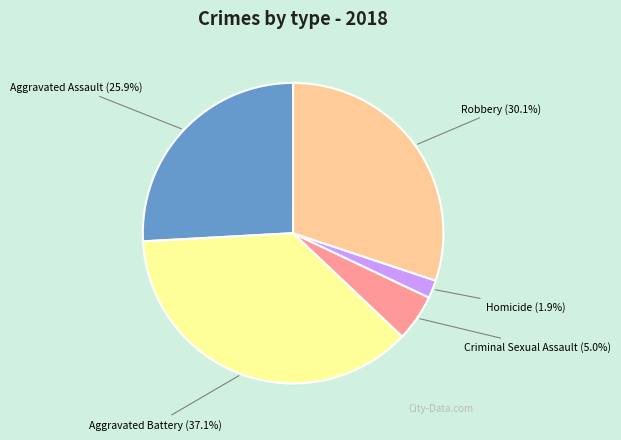

Combined, do Aggravated Assault and Robbery account for over 50%?

Yes